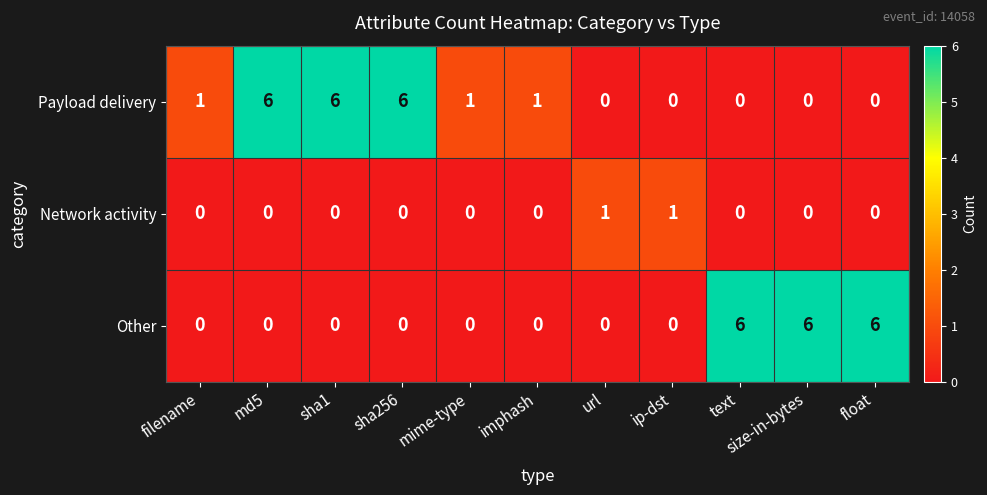

True or false: Network activity has a value of 0 at imphash.

True